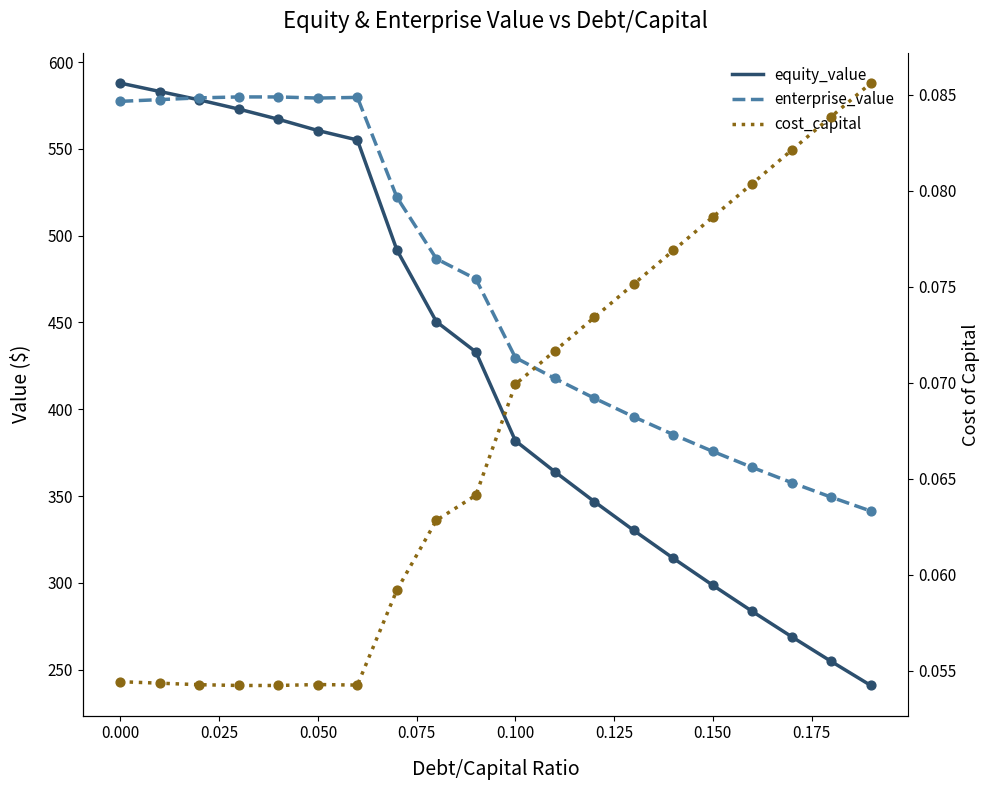

Which series has the largest total across all categories?

enterprise_value